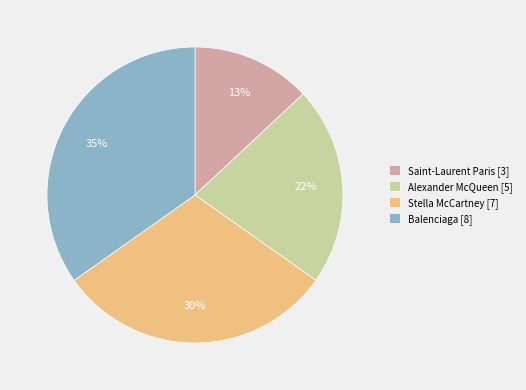

To the nearest percent, what is the average slice percentage?

25%